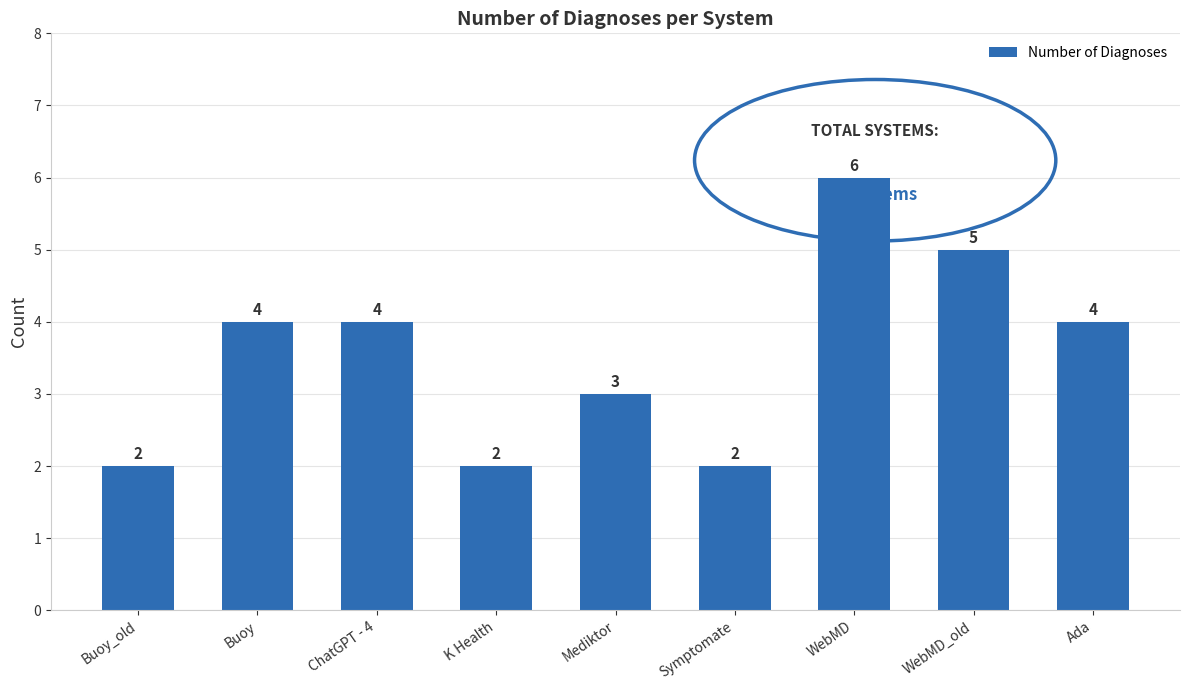

Which has a higher value, Symptomate or WebMD?

WebMD